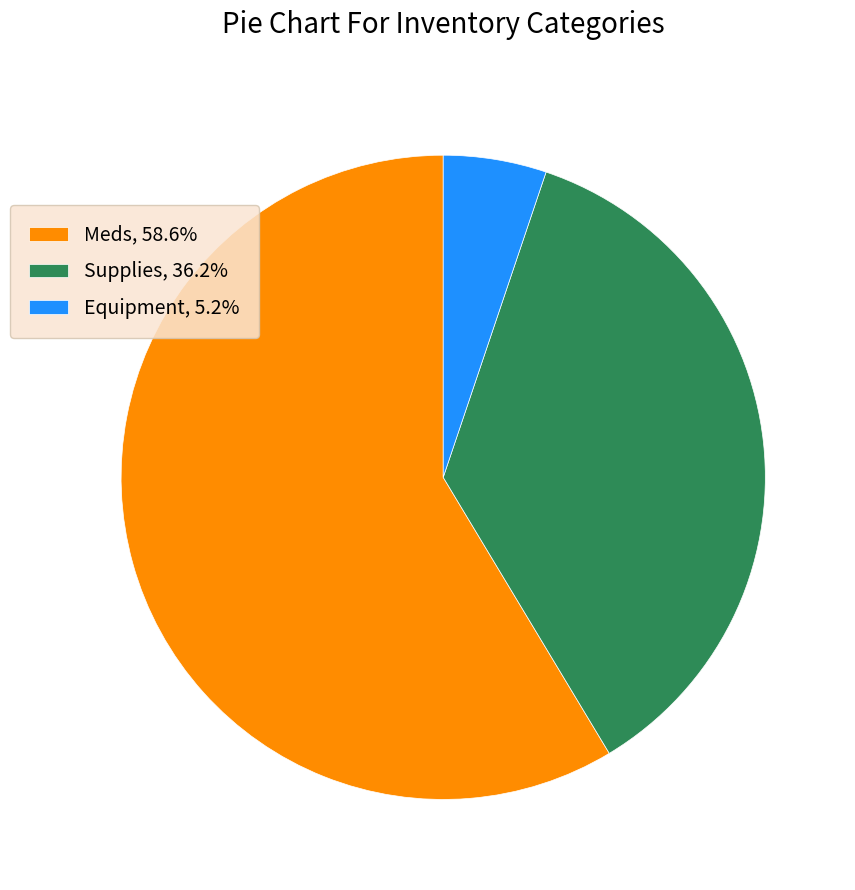

Rank the categories by value from lowest to highest.

Equipment, Supplies, Meds